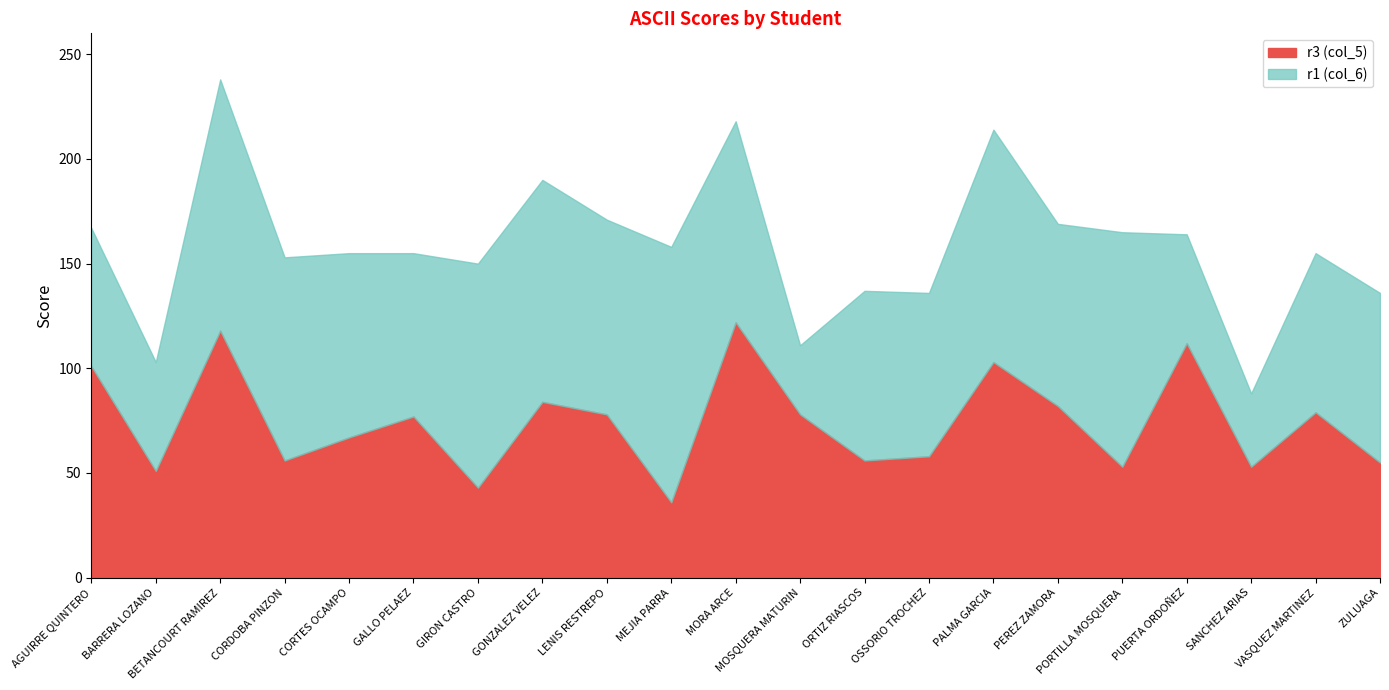

Does the chart display data point markers on the line(s)?

No